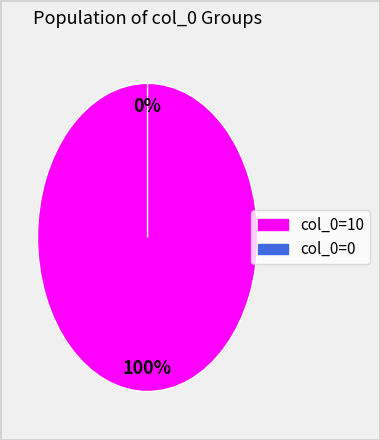

How many slices are in this pie chart?

2